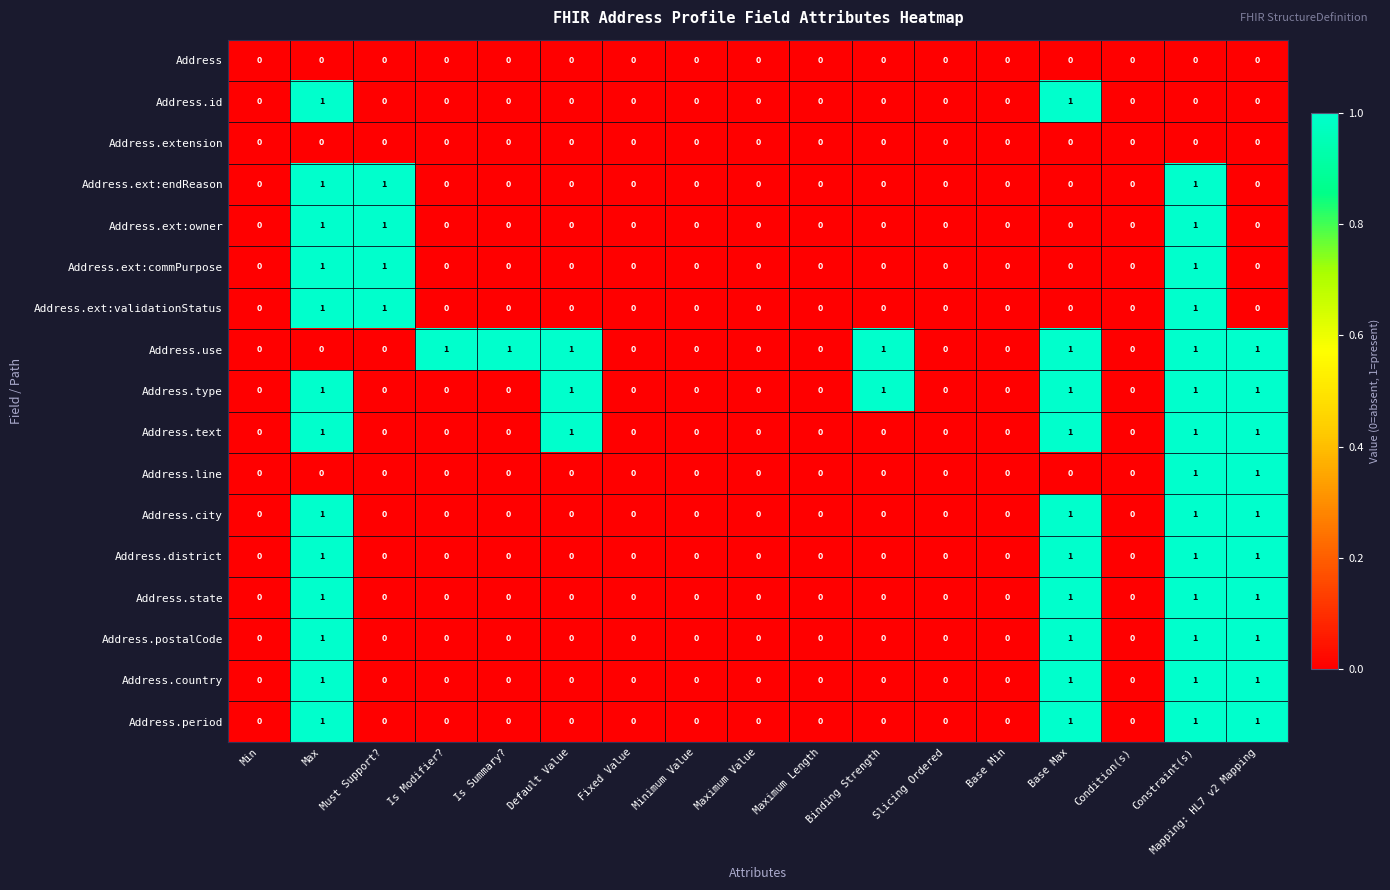

How many Address.city values are between 0 and 1?

17